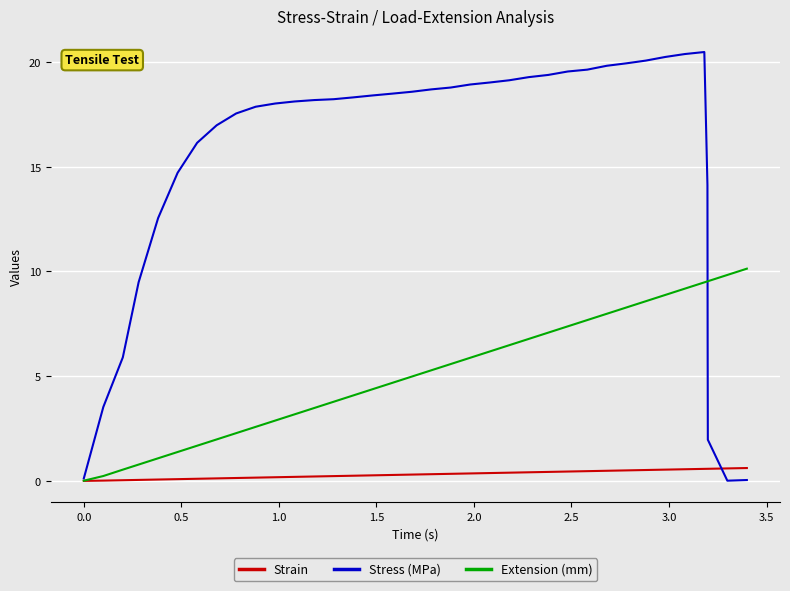

What is the difference between the maximum and second lowest values in the Extension (mm) series?

9.9